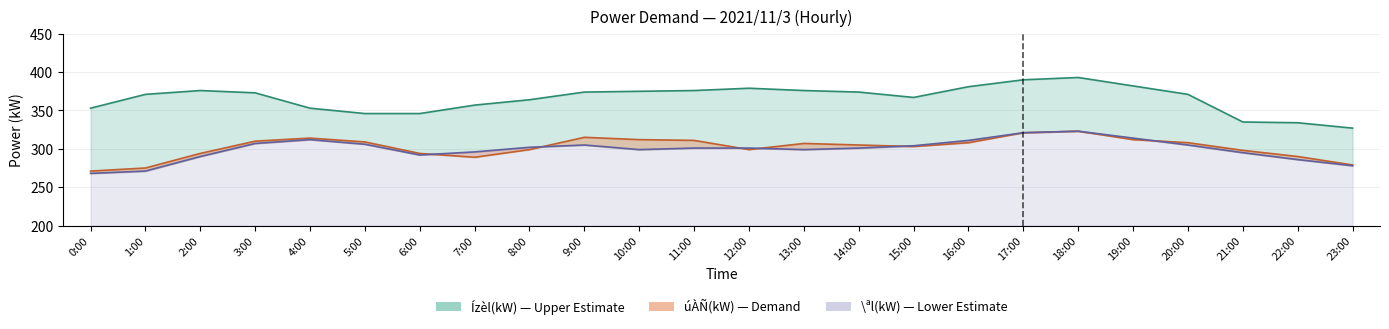

What is the difference between the maximum and minimum values in the úÀÑ(kW) series?

52